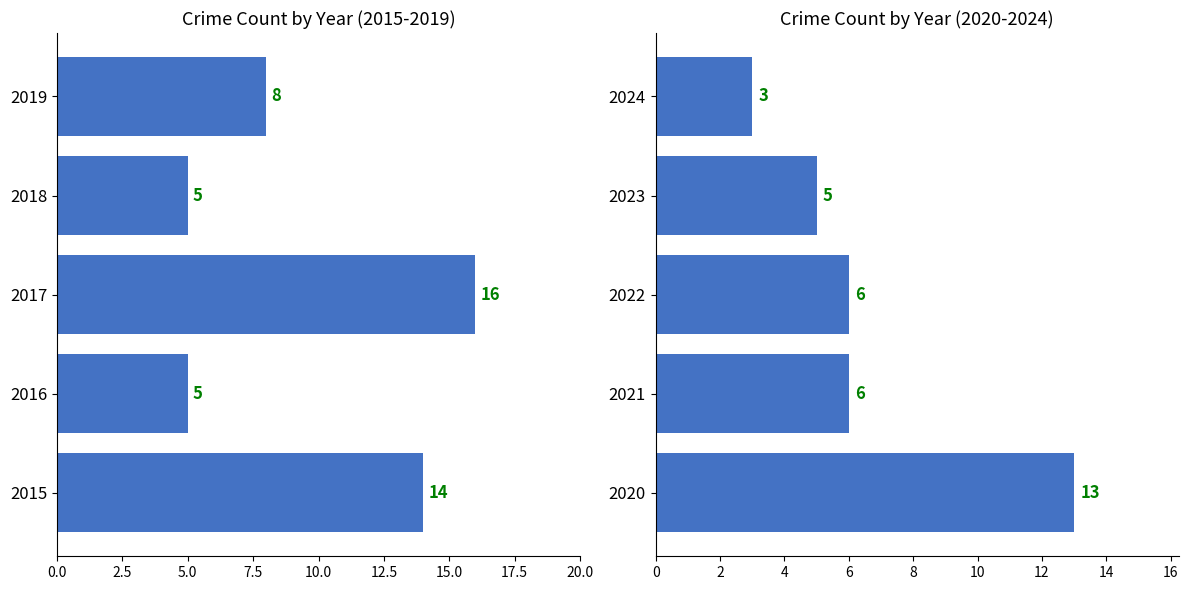

What is the average value?

7